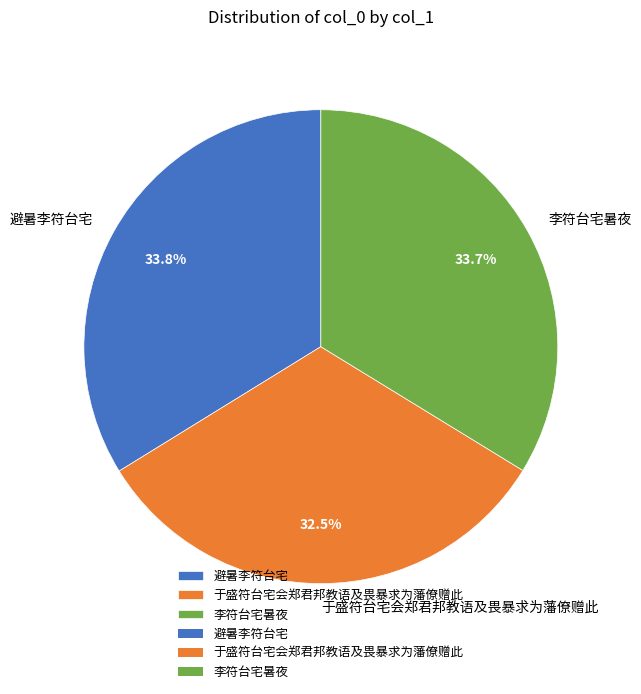

Approximately how many times larger is the value at 于盛符台宅会郑君邦教语及畏暴求为藩僚赠此 compared to 李符台宅暑夜?

1.0